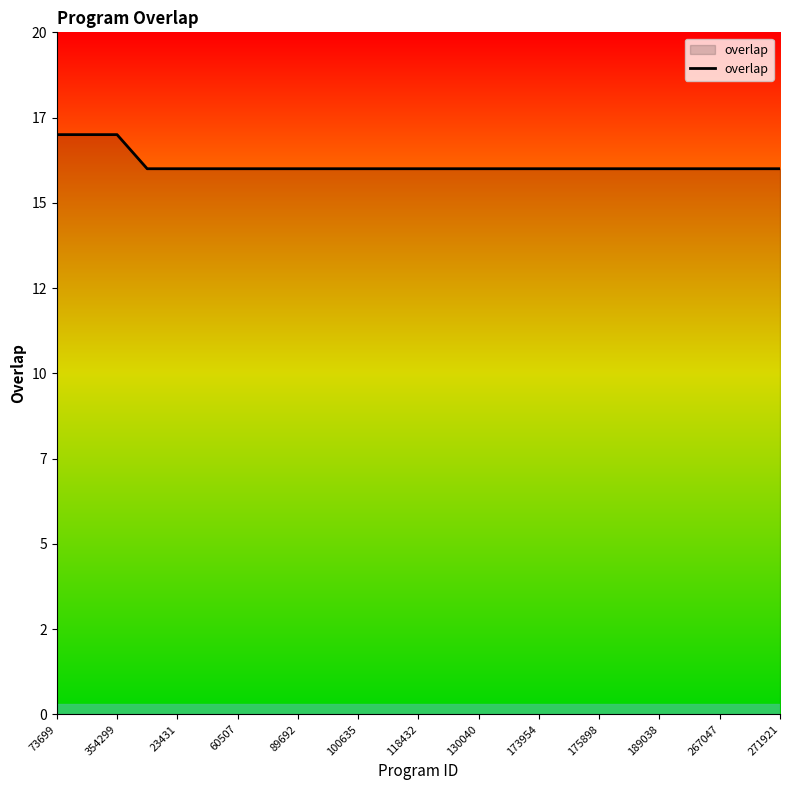

Does the chart have visible grid lines?

No